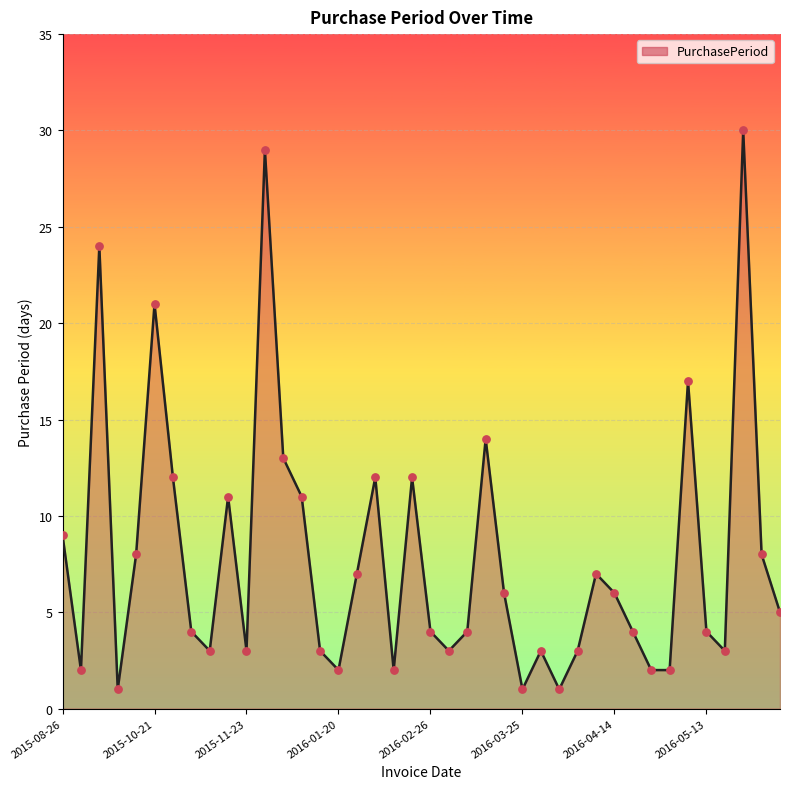

What is the difference between the maximum and minimum values?

29